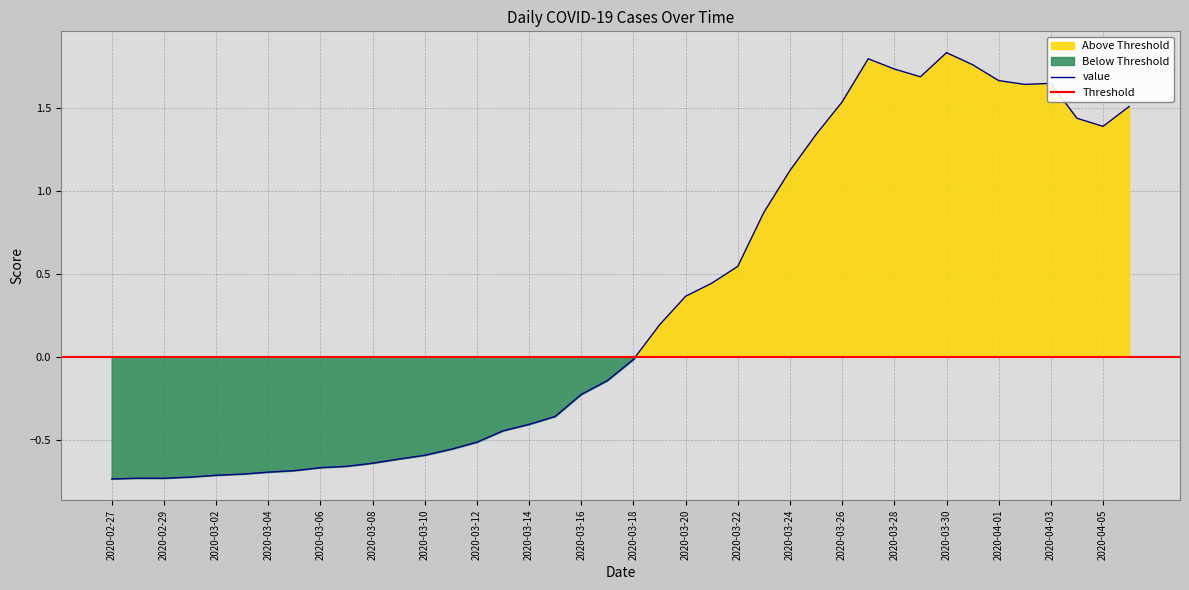

True or false: the data has more than 0 interior local peaks.

True